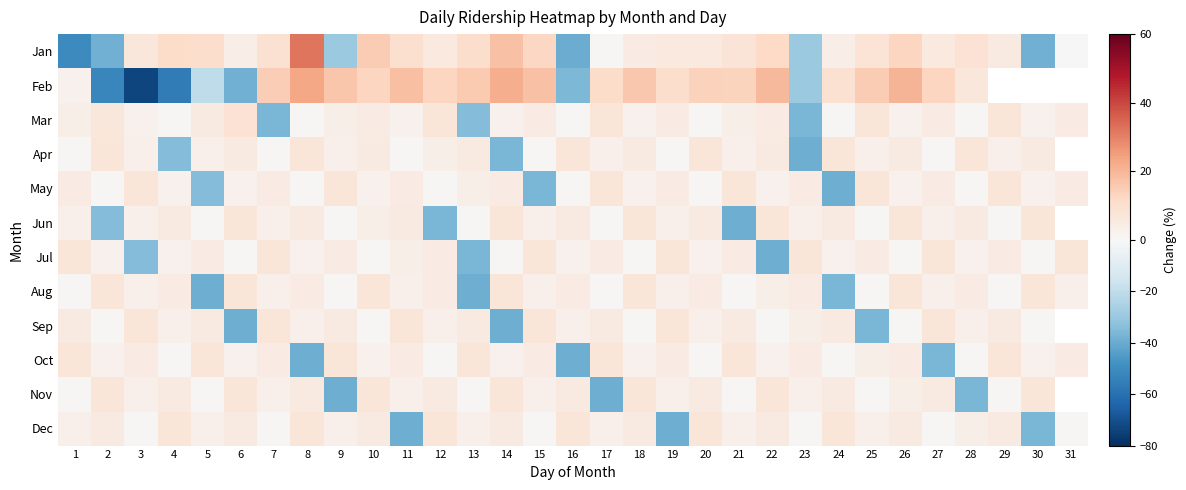

How many negative values does the May series have?

3